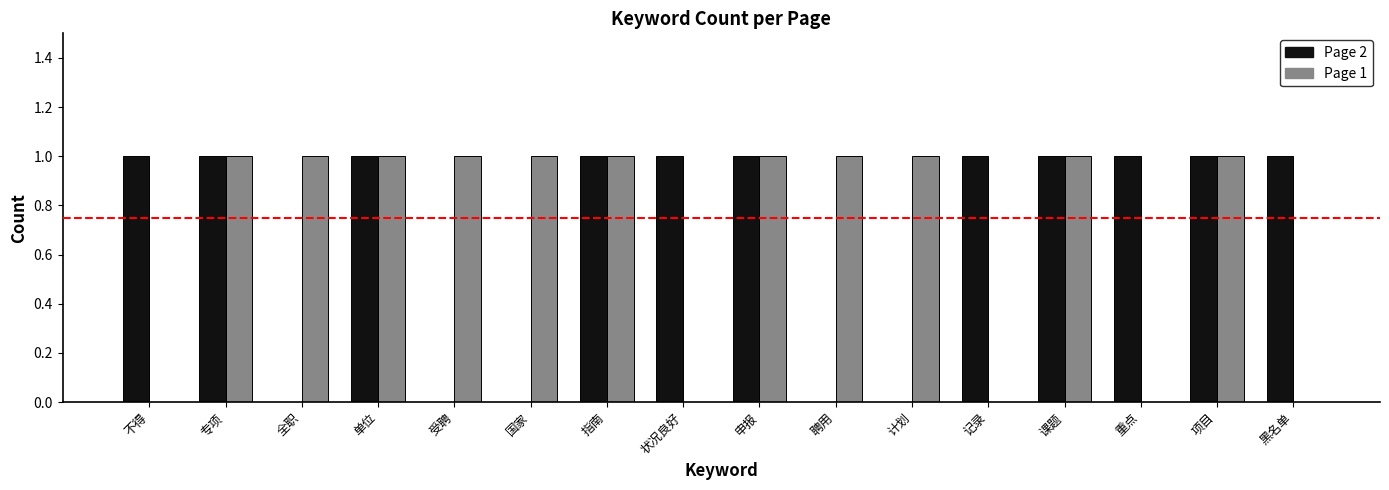

What is the difference between the Page 2 values at 国家 and 项目?

1